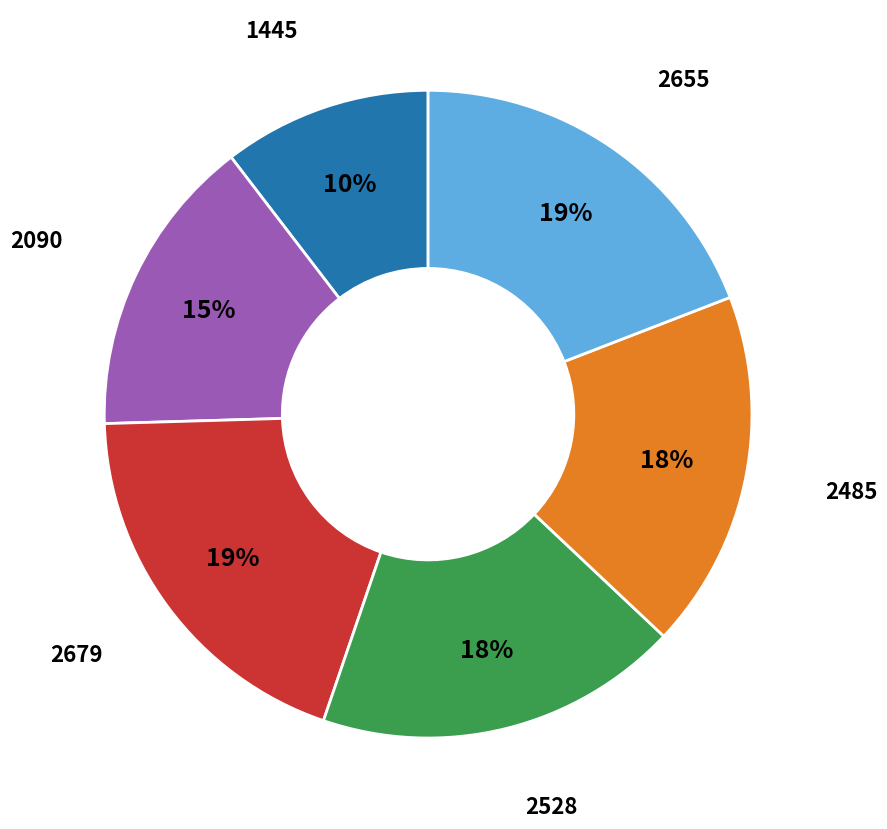

How many slices are in this pie chart?

6